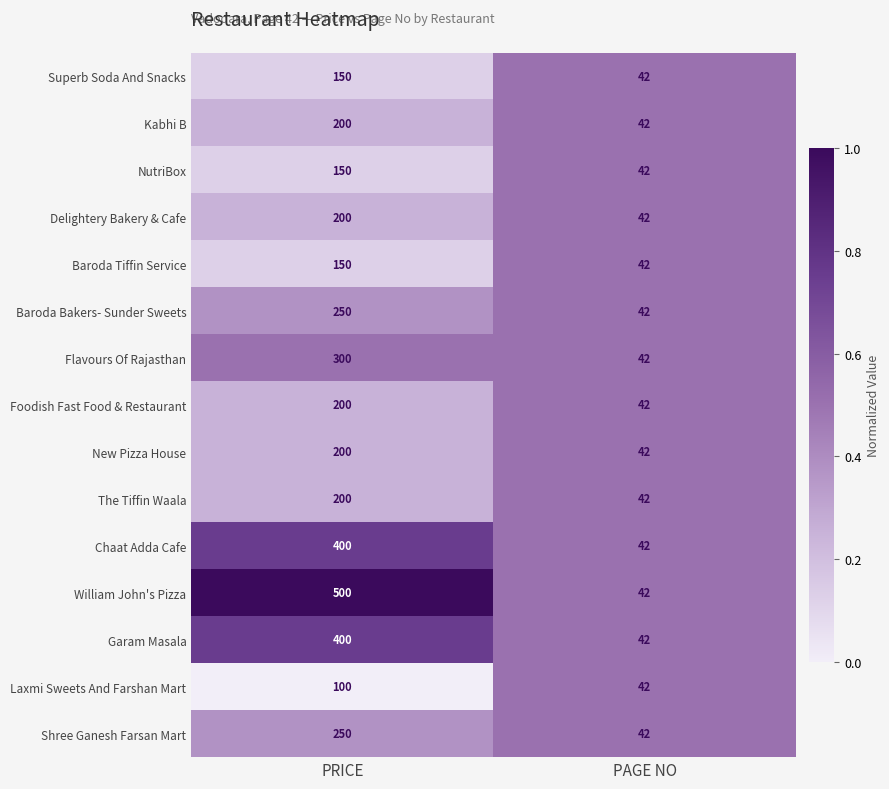

Reading right to left, extract all data points from this chart.

Superb Soda And Snacks: 42	150
Kabhi B: 42	200
NutriBox: 42	150
Delightery Bakery & Cafe: 42	200
Baroda Tiffin Service: 42	150
Baroda Bakers- Sunder Sweets: 42	250
Flavours Of Rajasthan: 42	300
Foodish Fast Food & Restaurant: 42	200
New Pizza House: 42	200
The Tiffin Waala: 42	200
Chaat Adda Cafe: 42	400
William John's Pizza: 42	500
Garam Masala: 42	400
Laxmi Sweets And Farshan Mart: 42	100
Shree Ganesh Farsan Mart: 42	250